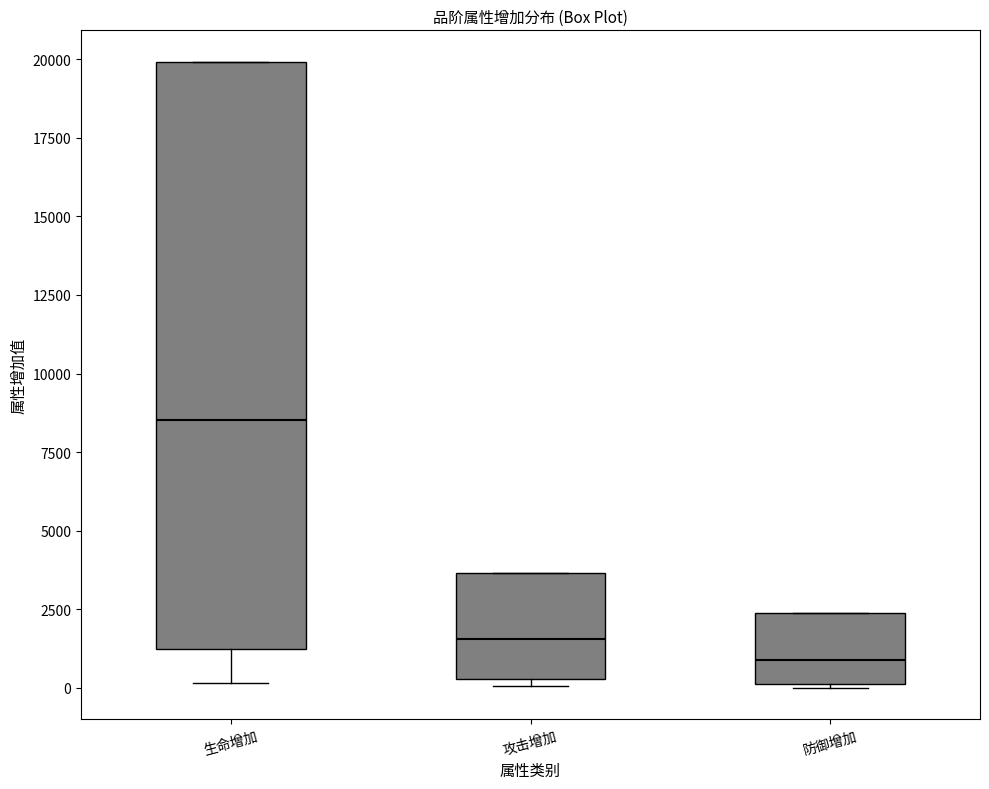

Which box is the tallest, from its lower edge to its upper edge?

生命增加